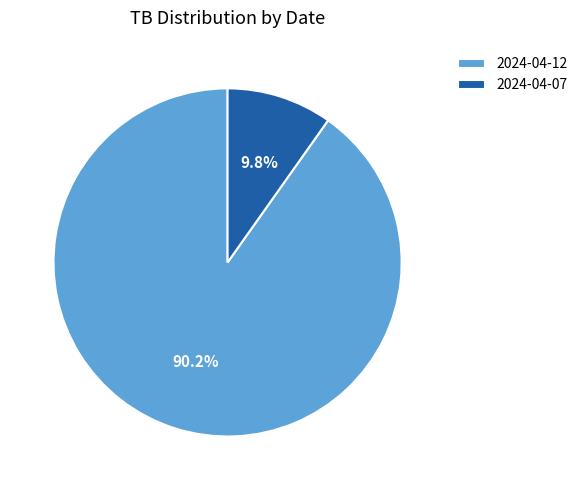

Count the number of slices in the pie.

2